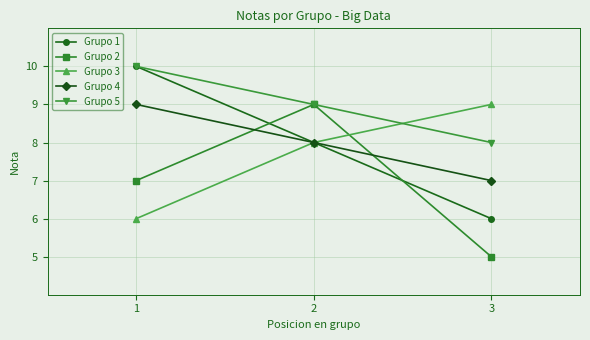

What is the sum of the Grupo 2 values at 2 and 3?

14